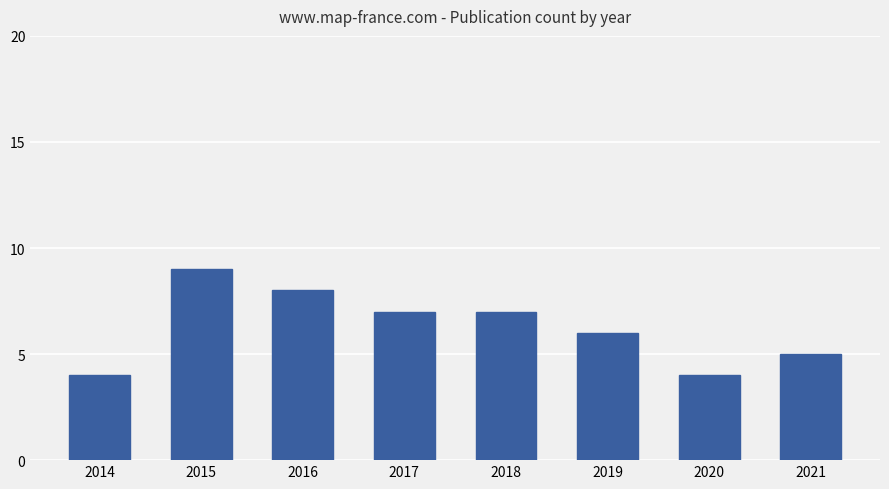

Reading left to right, extract all data points from this chart.

2014=4	2015=9	2016=8	2017=7	2018=7	2019=6	2020=4	2021=5